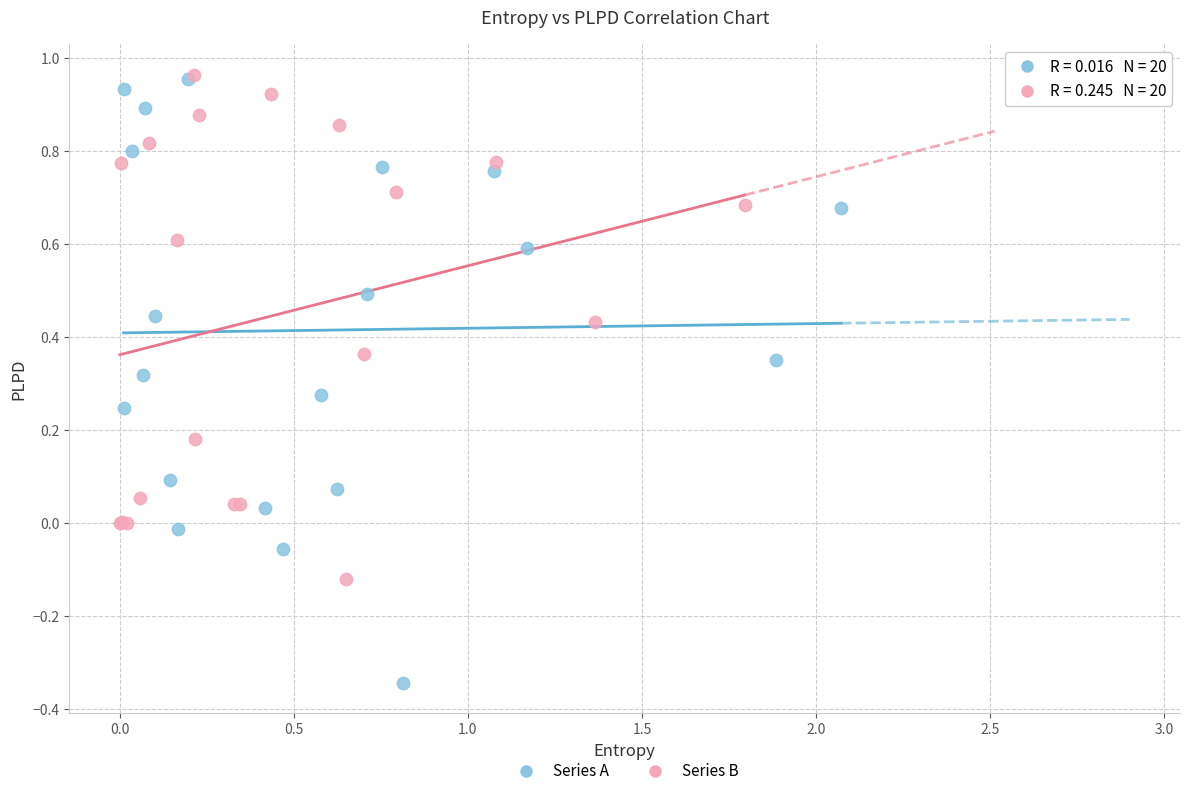

What are all the series names shown in the legend?

Series A, Series B